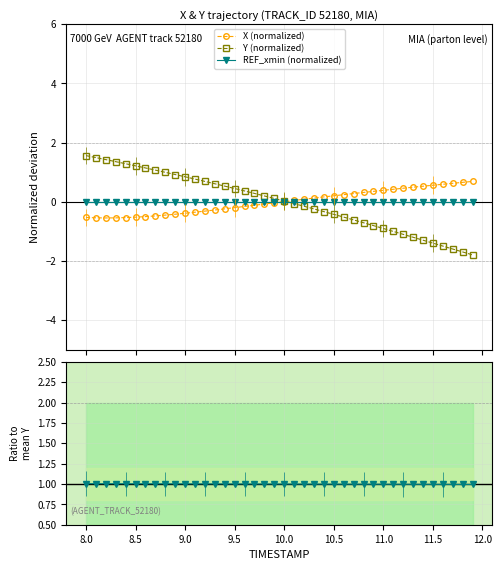

What is the value of the Y (normalized) point at the 33rd from the left?

-1.1